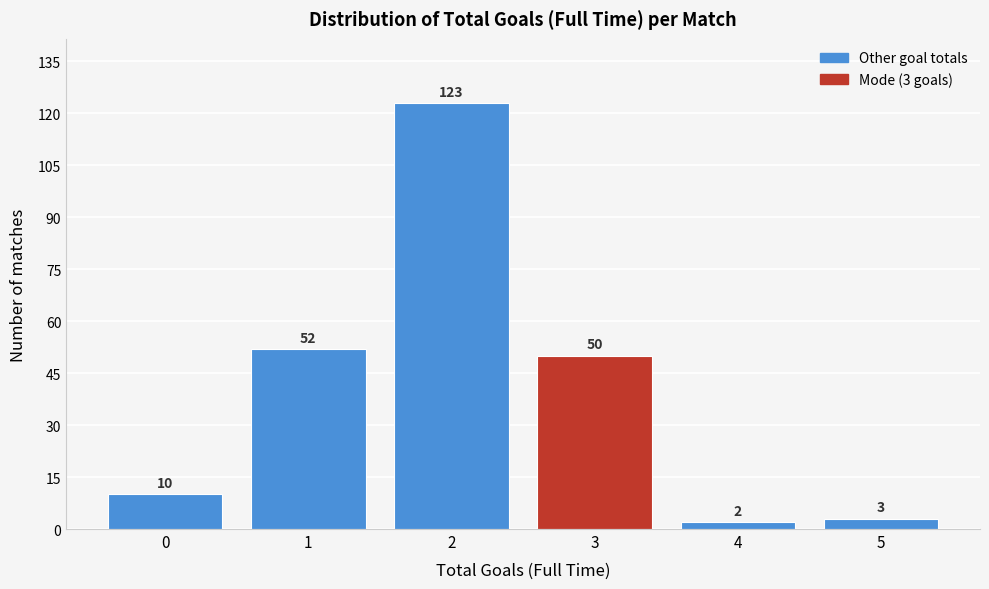

Reading right to left, list all the values displayed in this chart.

3	2	50	123	52	10